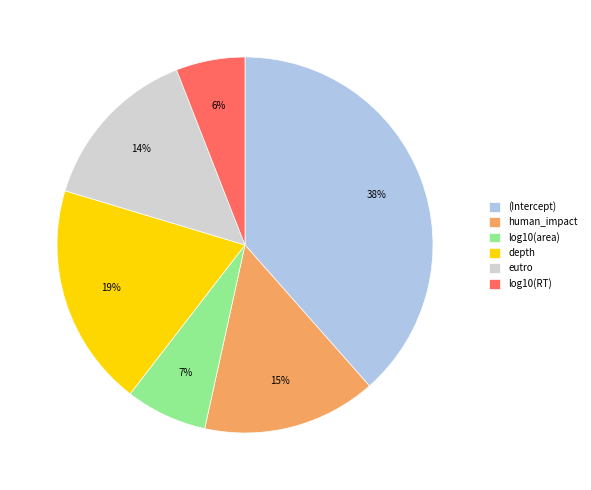

To the nearest percent, what is the difference between the log10(area) and eutro slice percentages?

7%